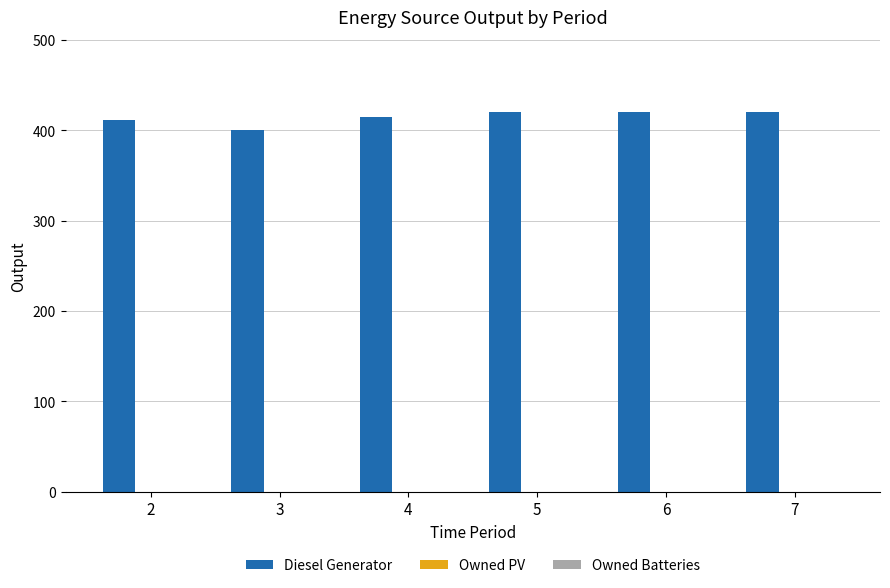

What value does the data have at 2, to the nearest 5?

410